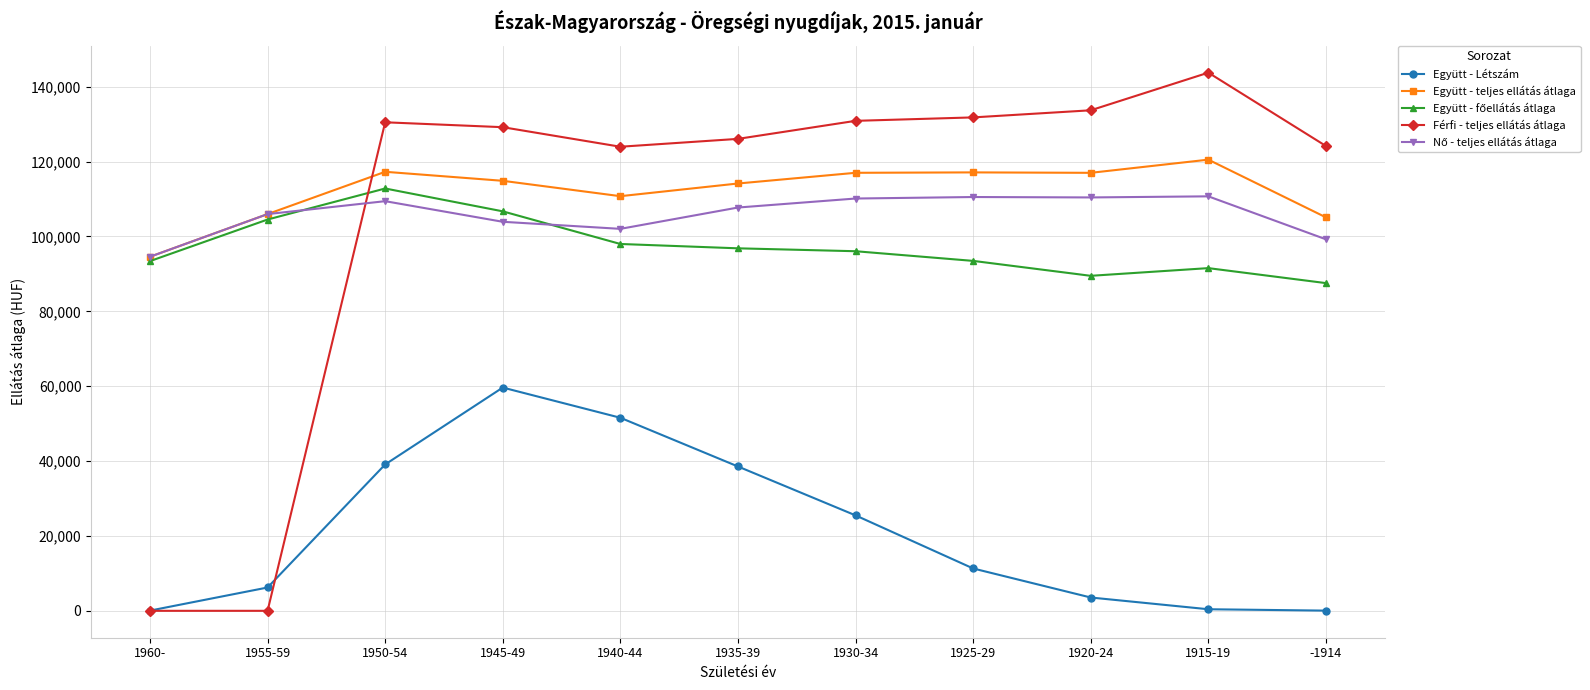

Is this an area chart (filled region under the line)?

No